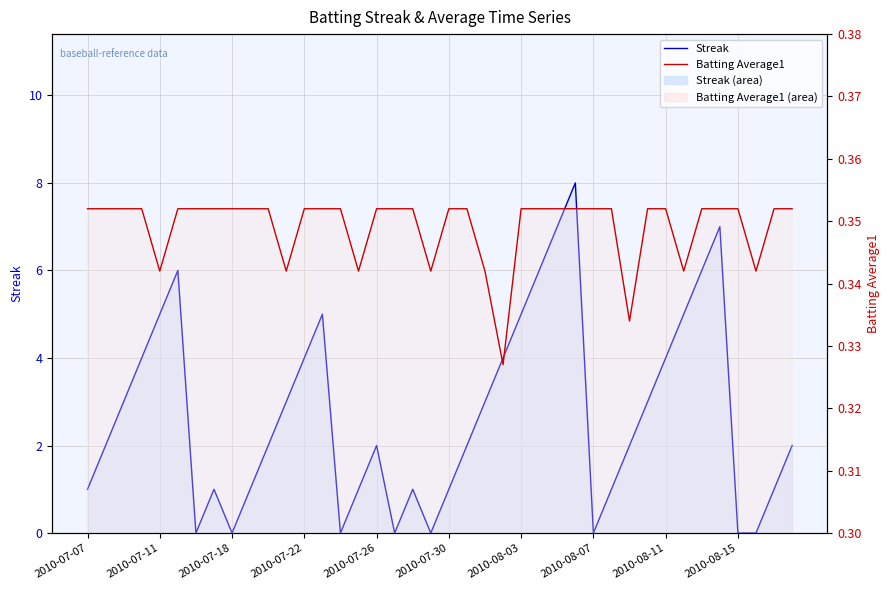

At 11, list the series in order from smallest to largest.

Batting Average1, Streak